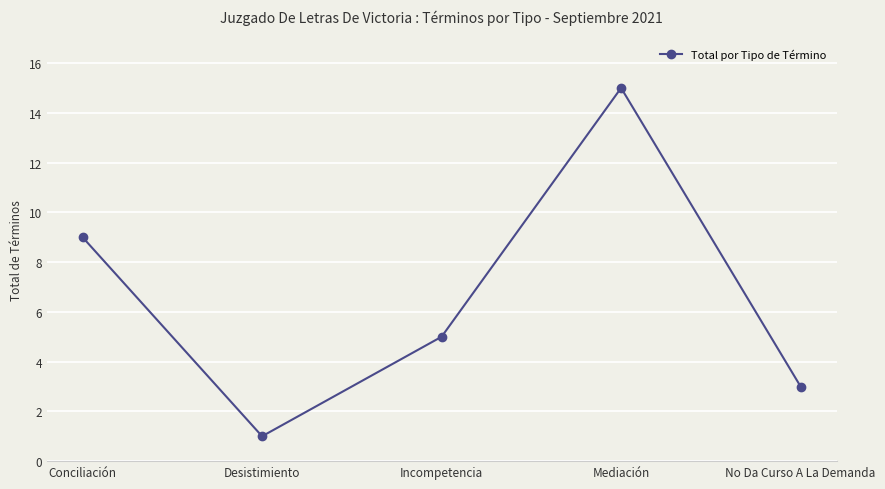

Reading right to left, list all the values displayed in this chart.

3	15	5	1	9